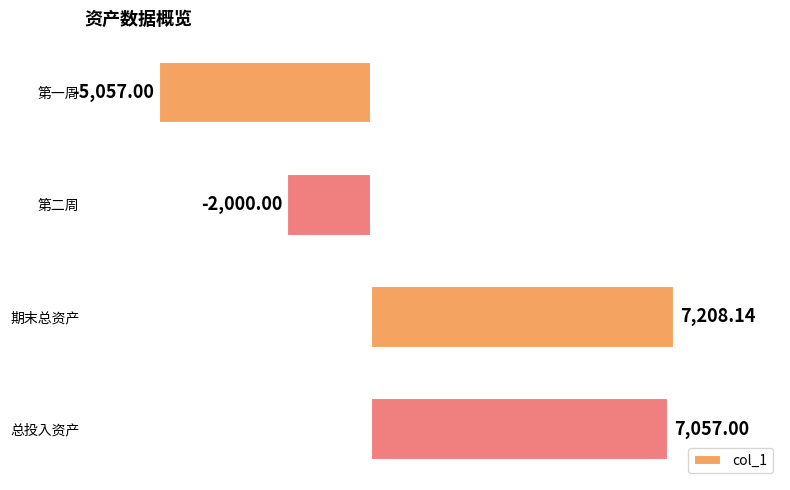

Rank the categories by value from highest to lowest.

期末总资产, 总投入资产, 第二周, 第一周